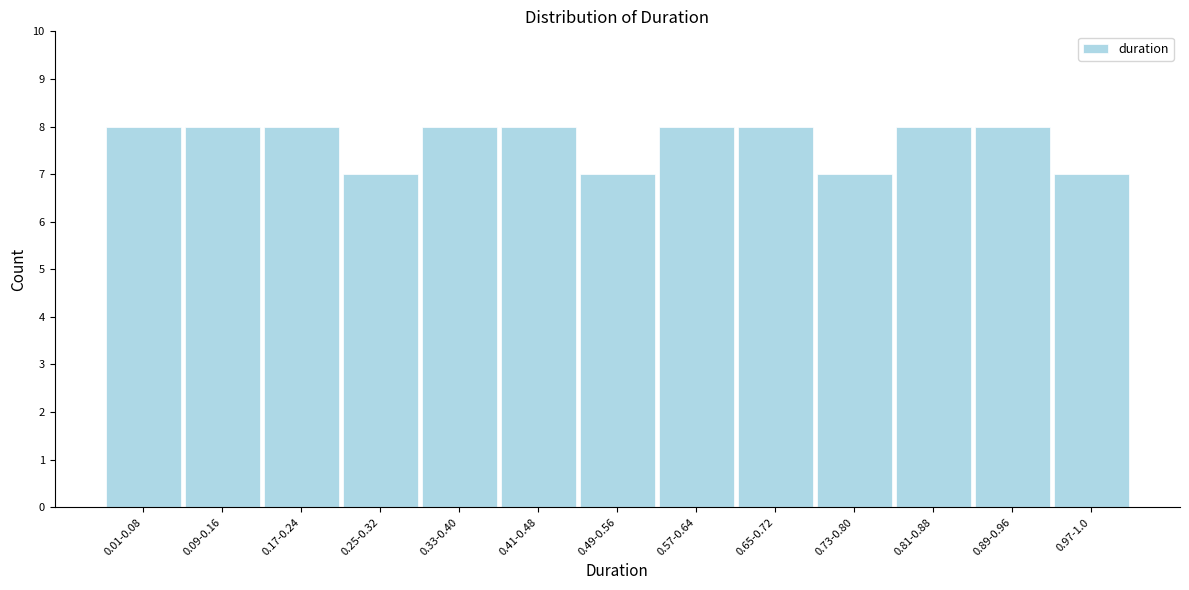

Reading right to left, list all the values displayed in this chart.

0.97-1.0=7	0.89-0.96=8	0.81-0.88=8	0.73-0.80=7	0.65-0.72=8	0.57-0.64=8	0.49-0.56=7	0.41-0.48=8	0.33-0.40=8	0.25-0.32=7	0.17-0.24=8	0.09-0.16=8	0.01-0.08=8